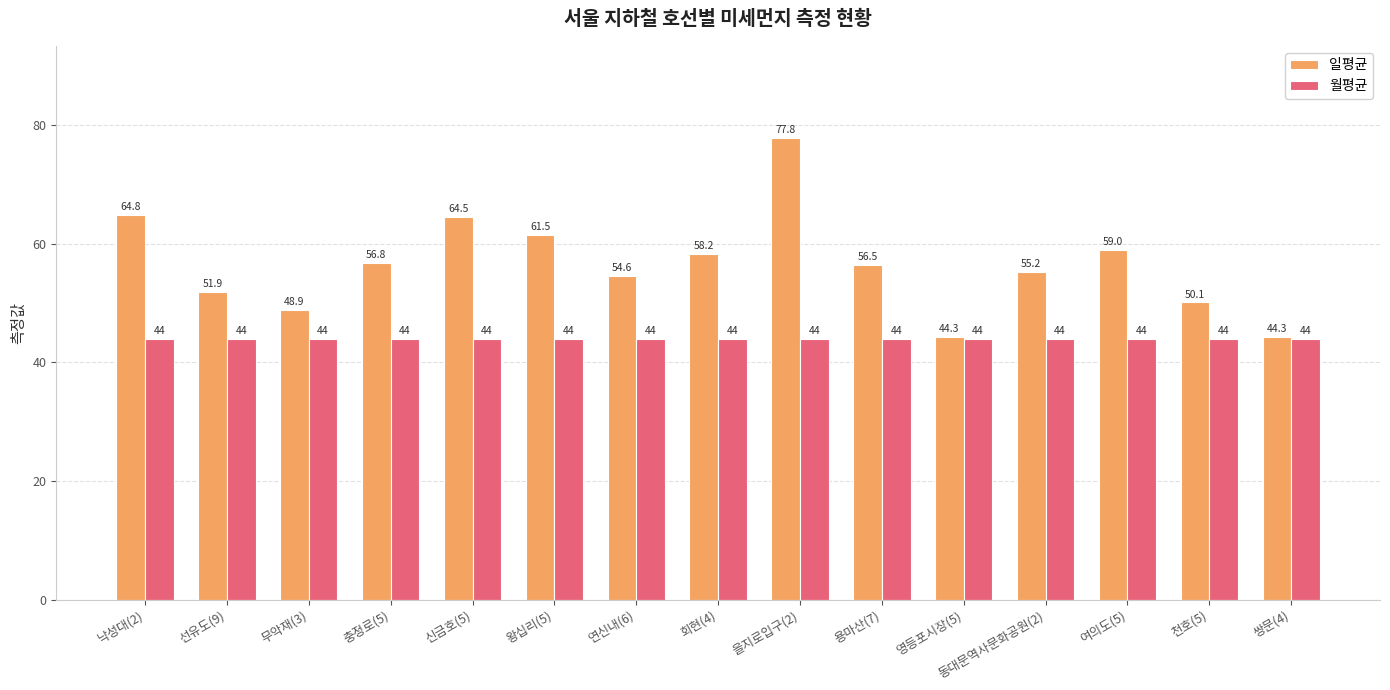

The 월평균 series shows 78.7 at 천호(5). True or false?

False